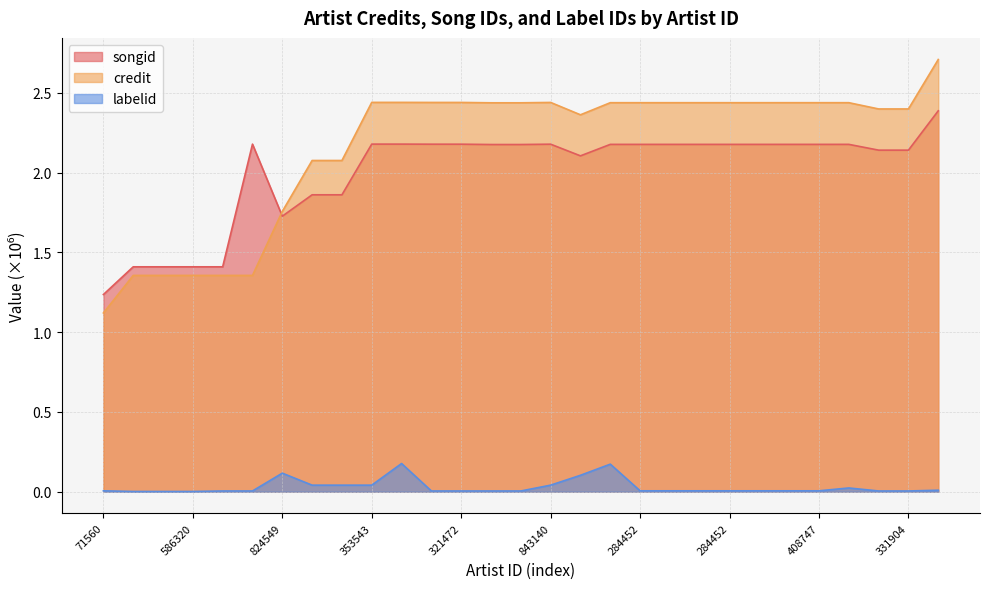

What is the value of the credit point at the 4th from the left?

1.4